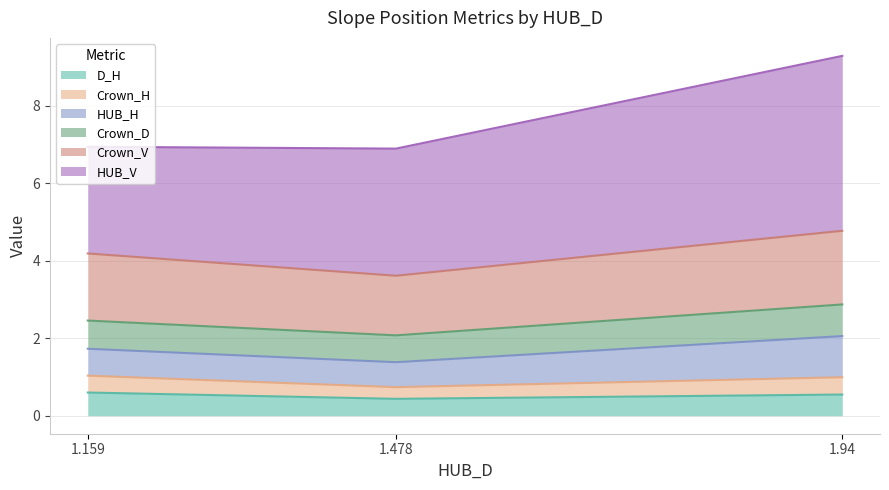

What is the lowest value of the D_H series?

0.4